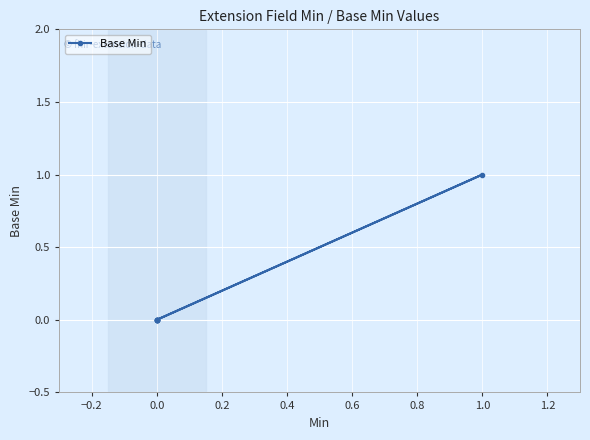

Does the chart display data point markers on the line(s)?

Yes